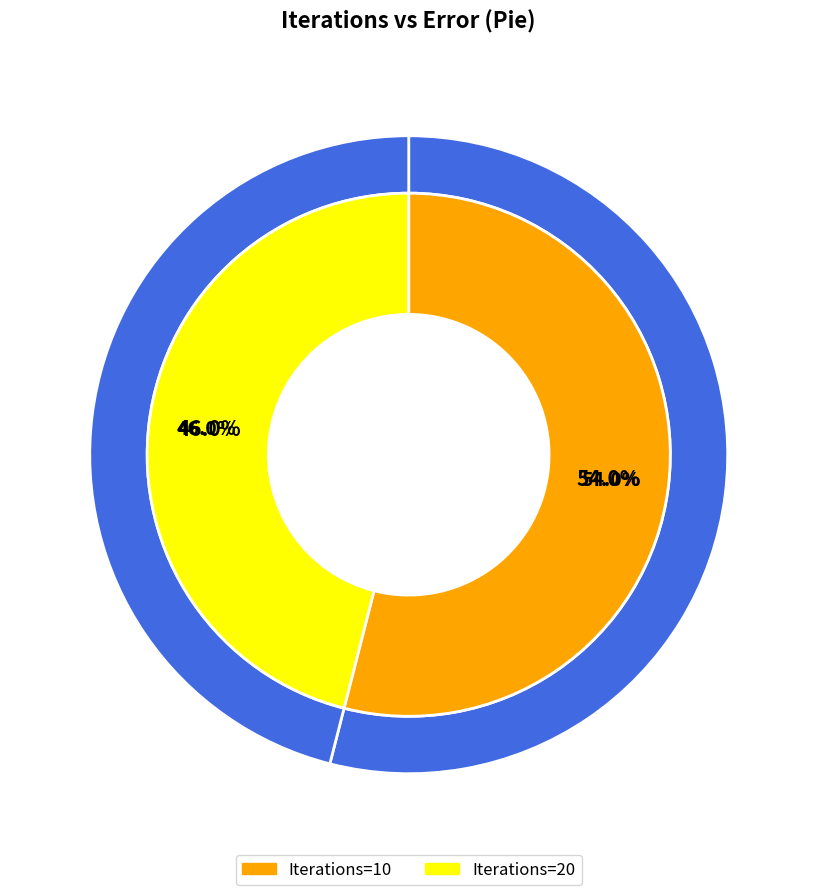

Which slice is the largest?

10